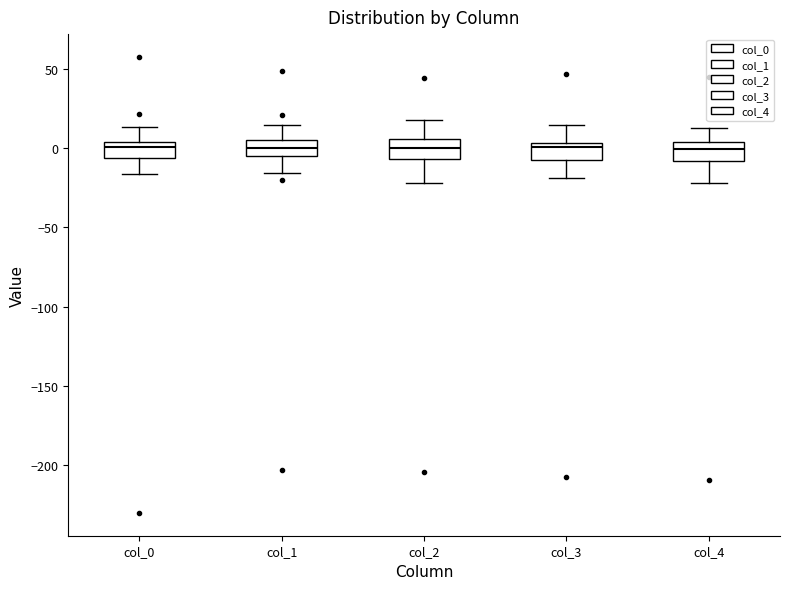

Reading left to right, transcribe this box plot: for each box, give where its median line is, the range the box spans, and where its two whiskers end, as read against the y-axis. The values are not printed on the chart, so give them approximately, as read against the axis.

col_0: median 0, box -5 to 5, whiskers -15 to 15
col_1: median 0, box -5 to 5, whiskers -15 to 15
col_2: median 0, box -5 to 5, whiskers -20 to 20
col_3: median 0, box -10 to 5, whiskers -20 to 15
col_4: median 0, box -10 to 5, whiskers -20 to 15